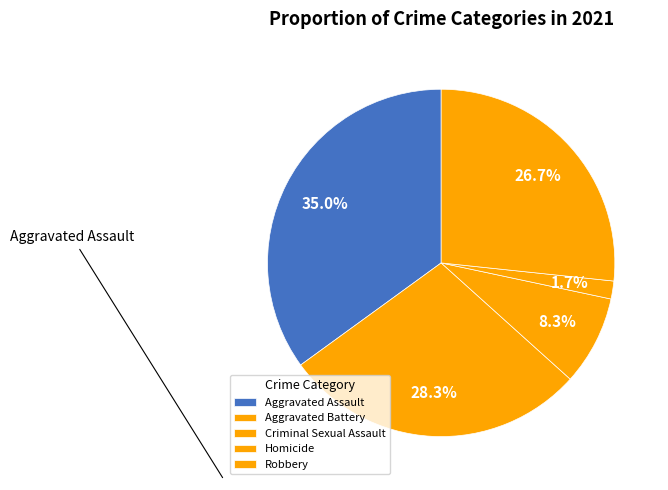

What is the change in value from Homicide to Robbery?

+15